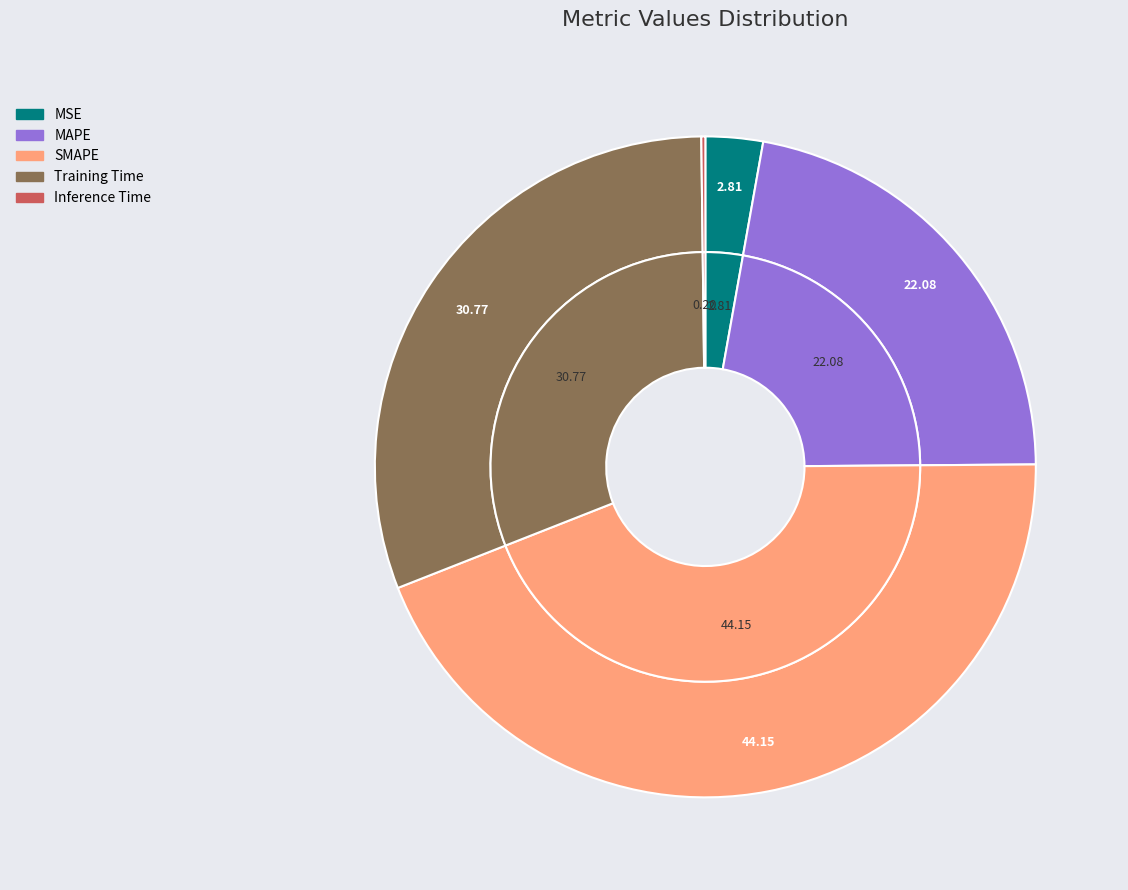

Combined, do MSE and SMAPE account for over 50%?

No